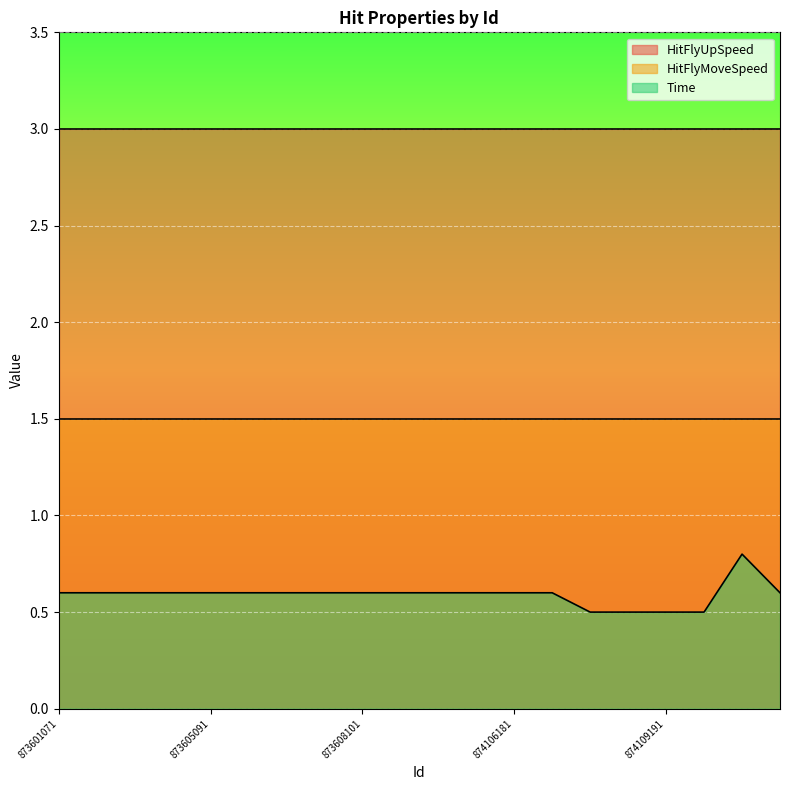

Is the value of Time at 873608091 greater than the value of HitFlyMoveSpeed at 873602071?

No